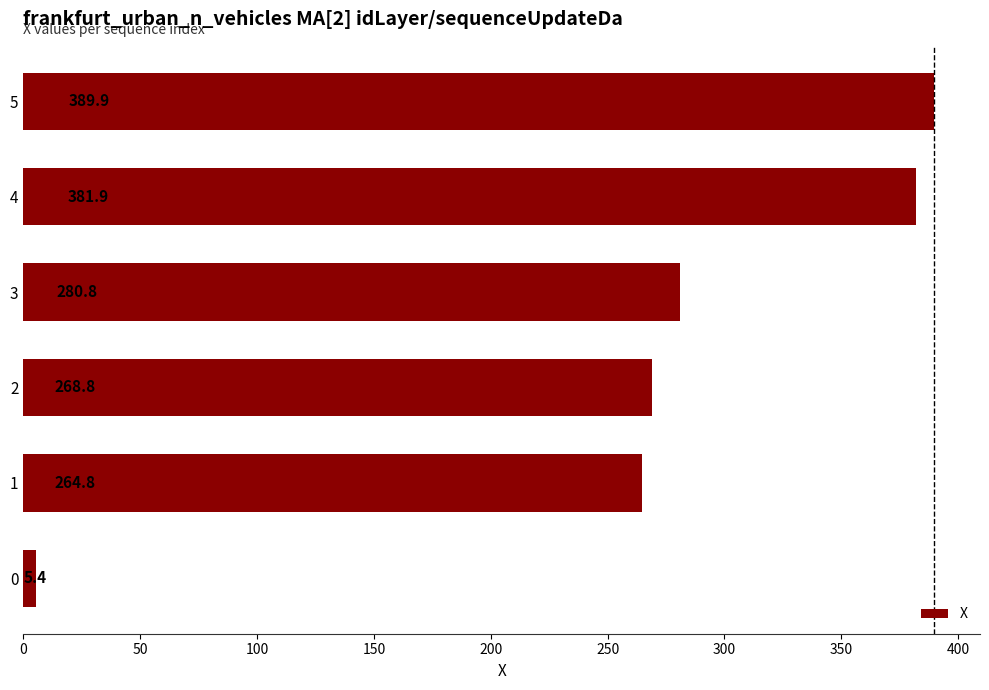

Reading bottom to top, what are all the values shown in this chart?

0=5.4	1=264.8	2=268.8	3=280.8	4=381.9	5=389.9